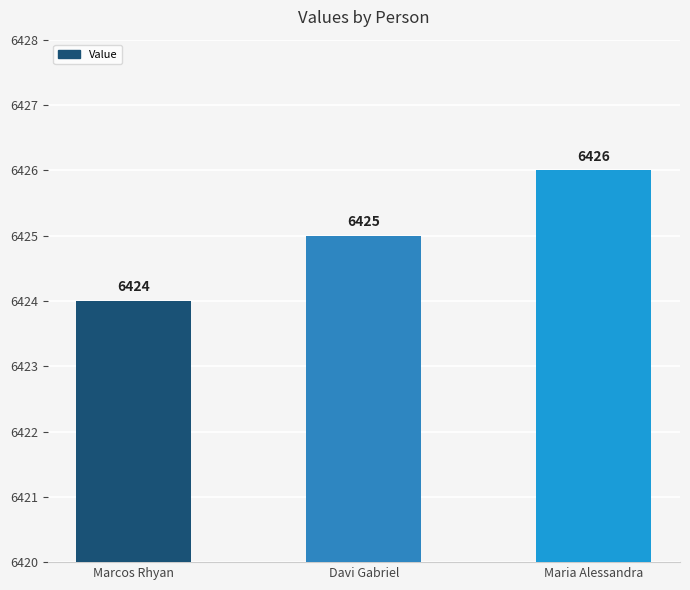

Which category has the highest value across all series?

Maria Alessandra